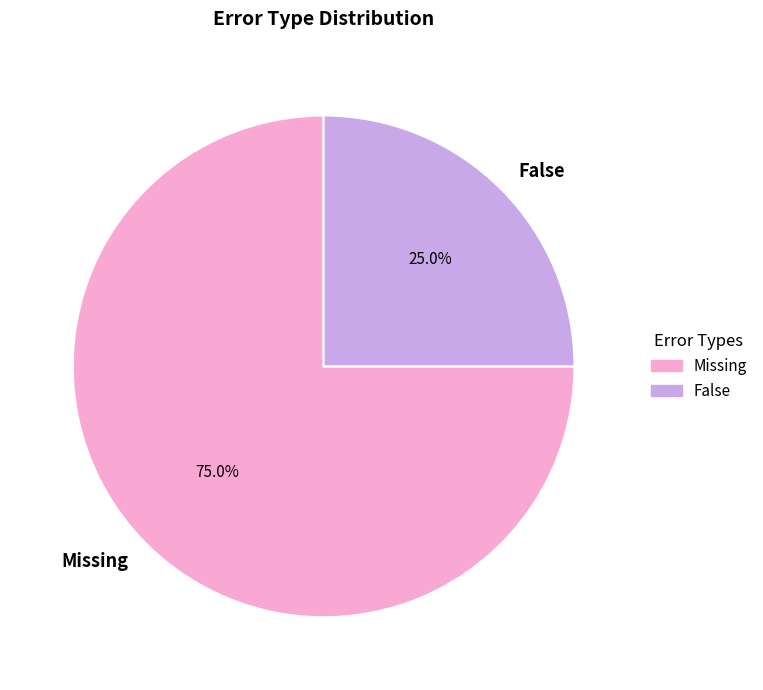

To the nearest percent, what portion does Missing represent?

75%